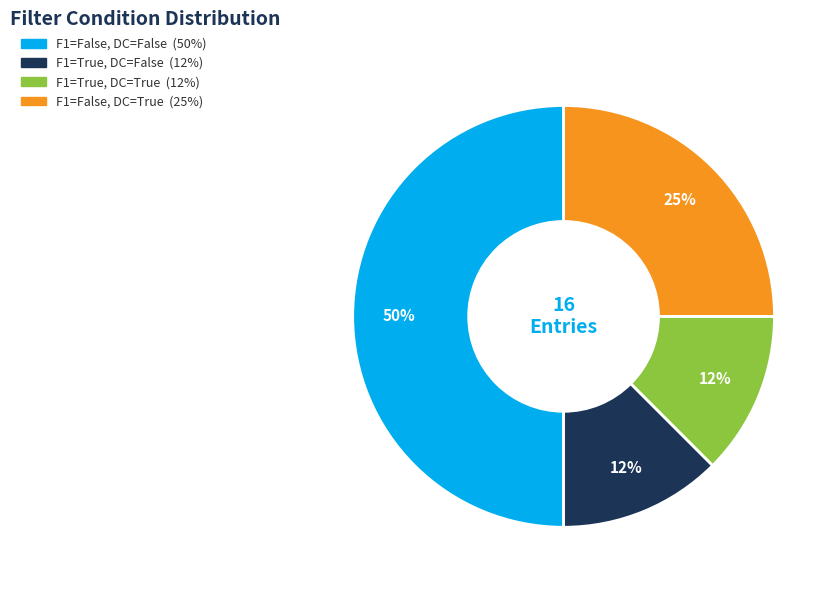

To the nearest percent, what is the average slice percentage?

25%